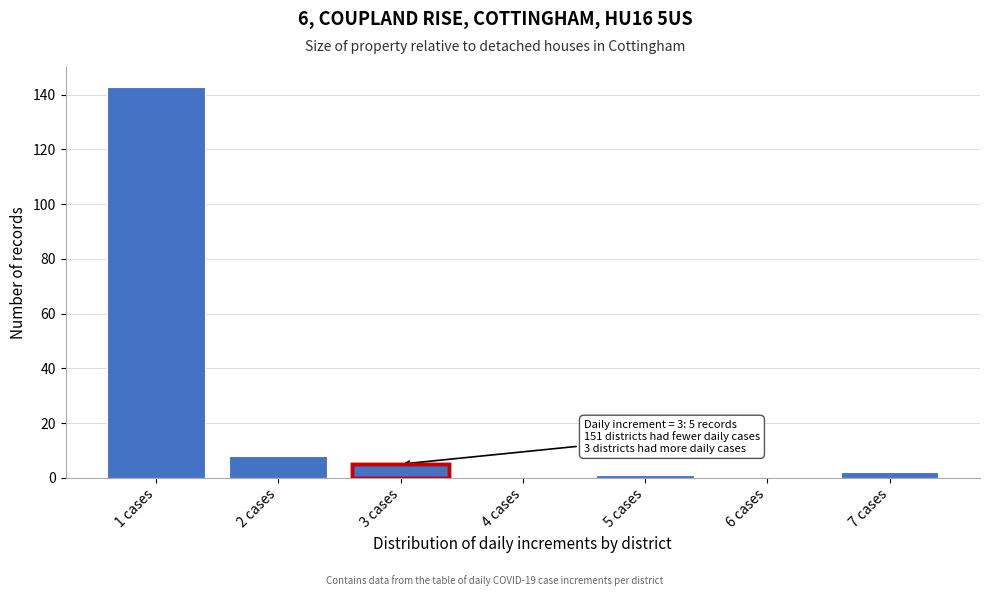

Reading left to right, transcribe all the data shown in this chart.

1 cases=143	2 cases=8	3 cases=5	4 cases=0	5 cases=1	6 cases=0	7 cases=2